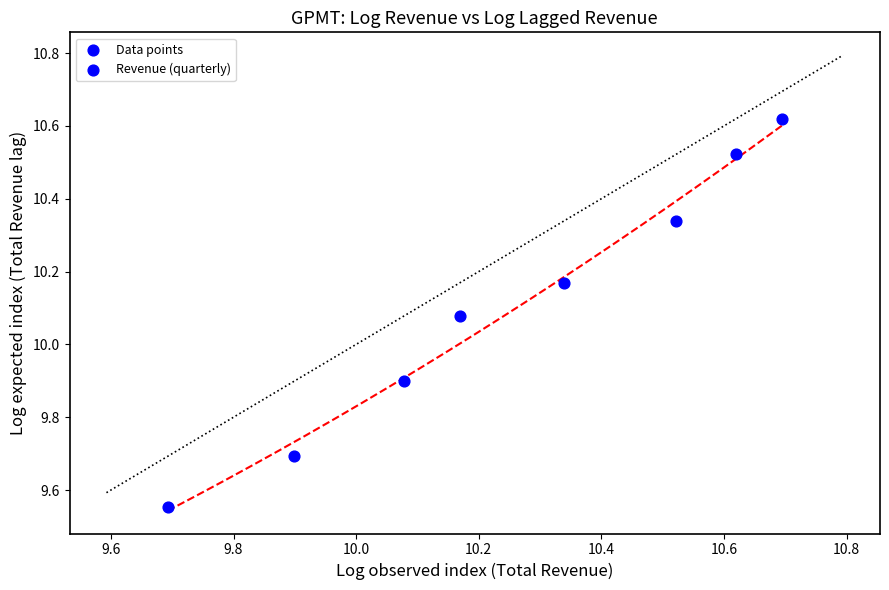

What is the range of X values (max minus min)?

1.0